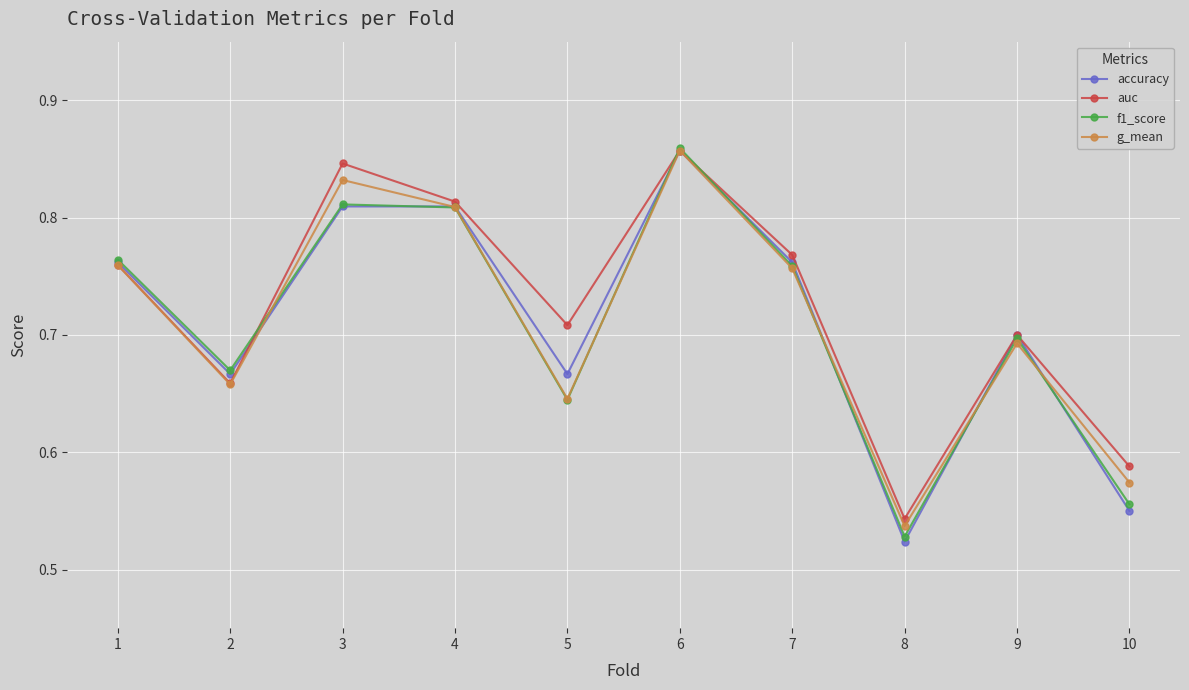

What is the total value across all series at 3?

3.3